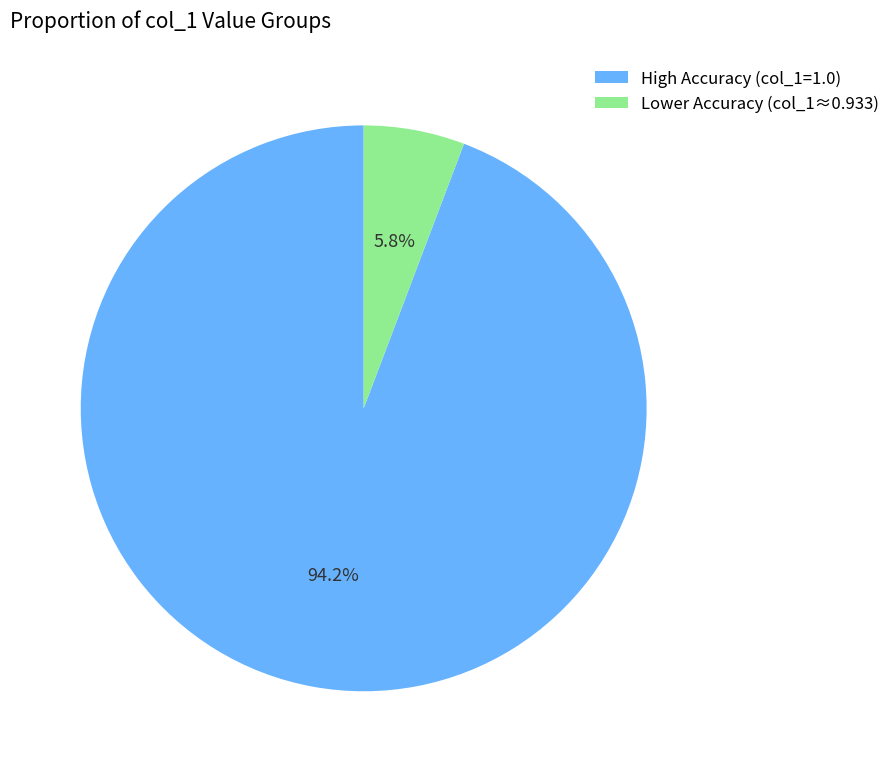

How many segments does this pie chart have?

2